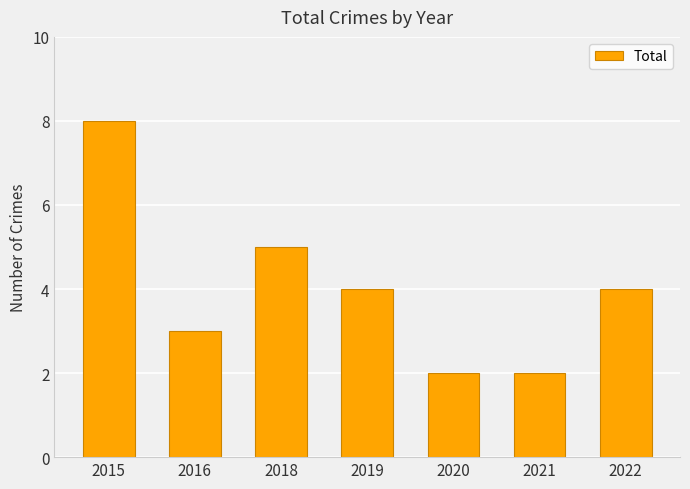

How many data points are less than 4?

3